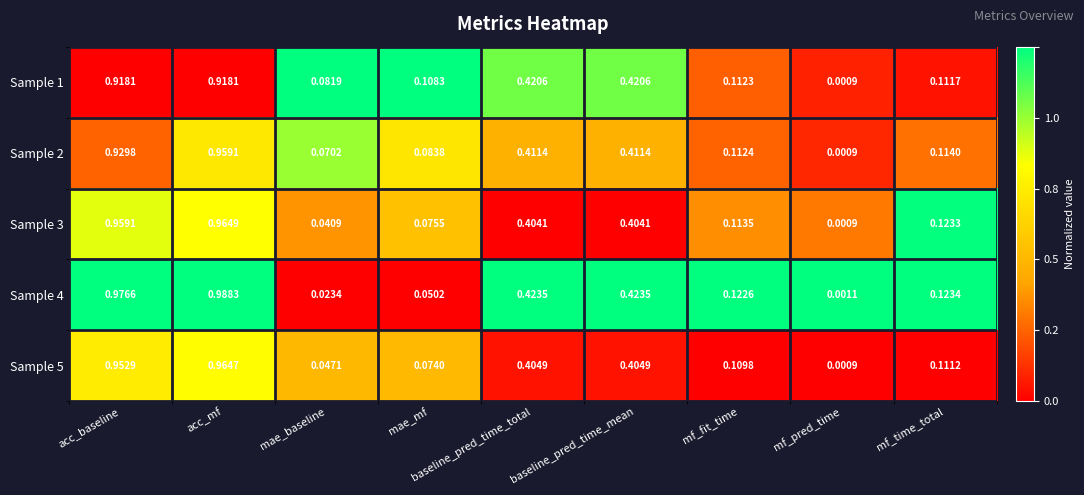

At which category is the sum across all series the highest?

acc_mf